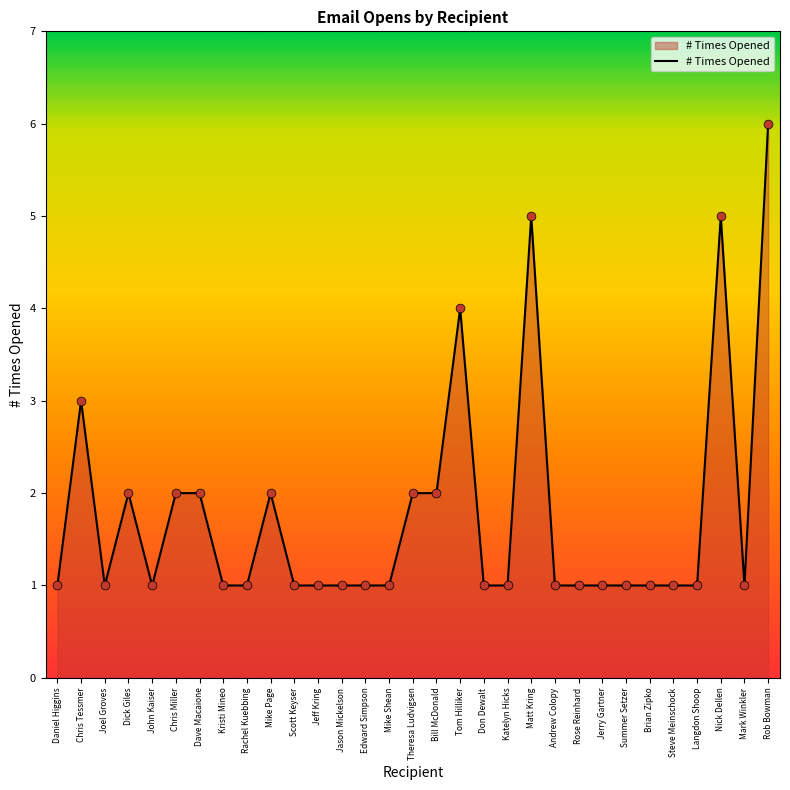

What is the change in value from John Kaiser to Bill McDonald?

+1